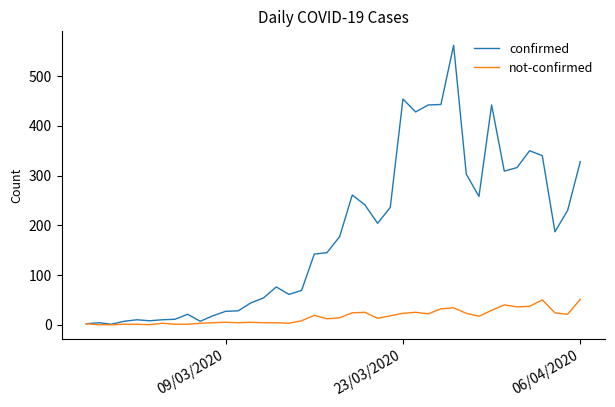

List the series in order of their peak value, highest first.

confirmed, not-confirmed